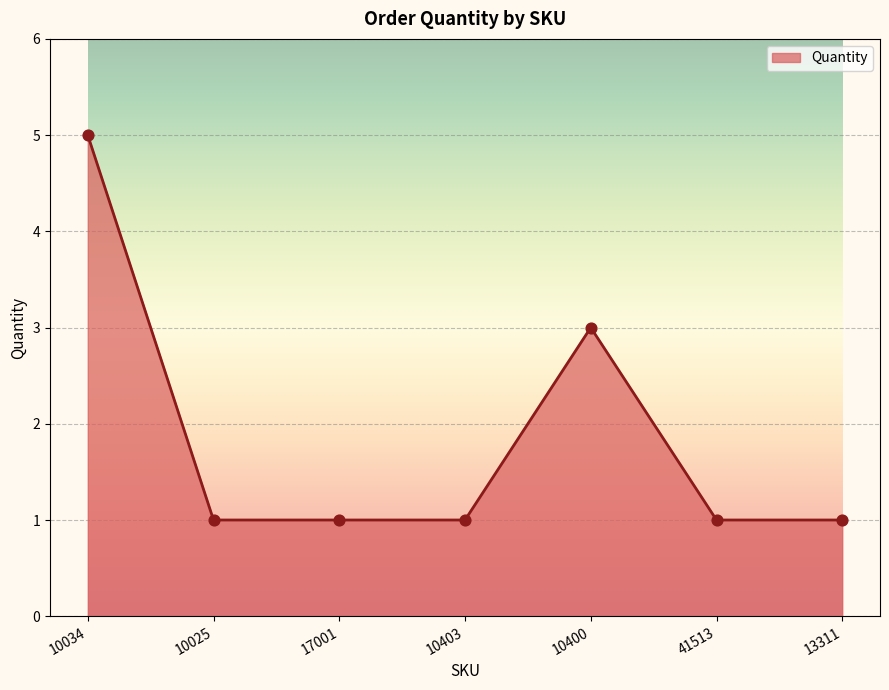

Which has a higher value, 10400 or 10025?

10400